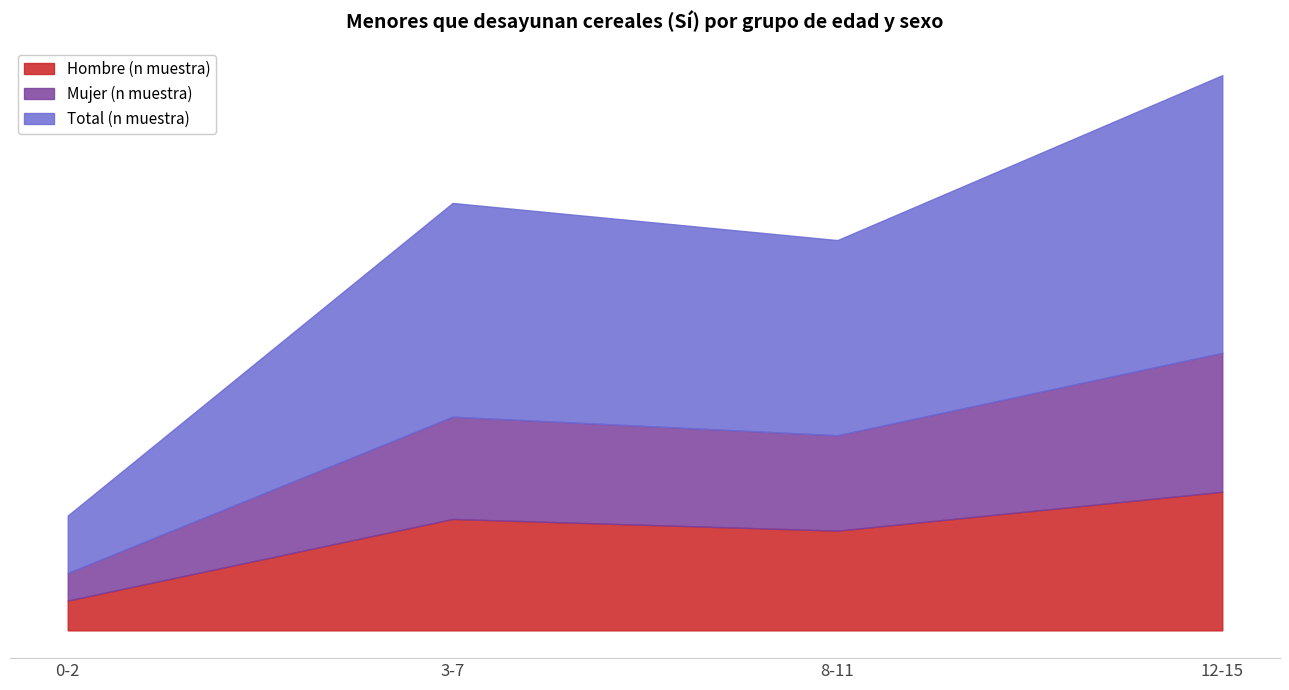

What is the label of the 2nd point from the right?

8-11